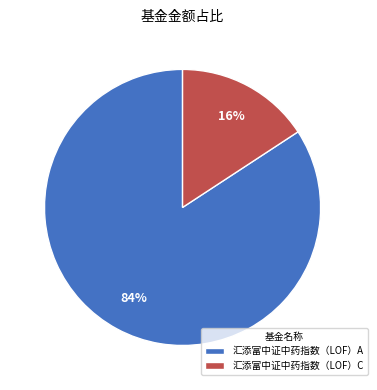

To the nearest percent, what is the difference between the 汇添富中证中药指数（LOF）A and 汇添富中证中药指数（LOF）C slice percentages?

68%